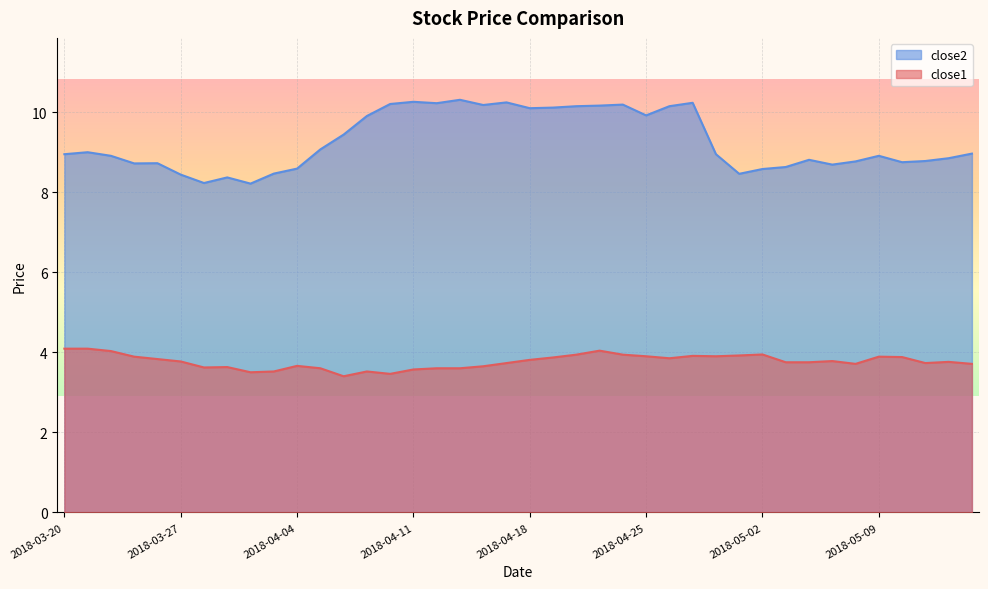

What is the spread (max minus min) of values at 2018-05-08?

5.1